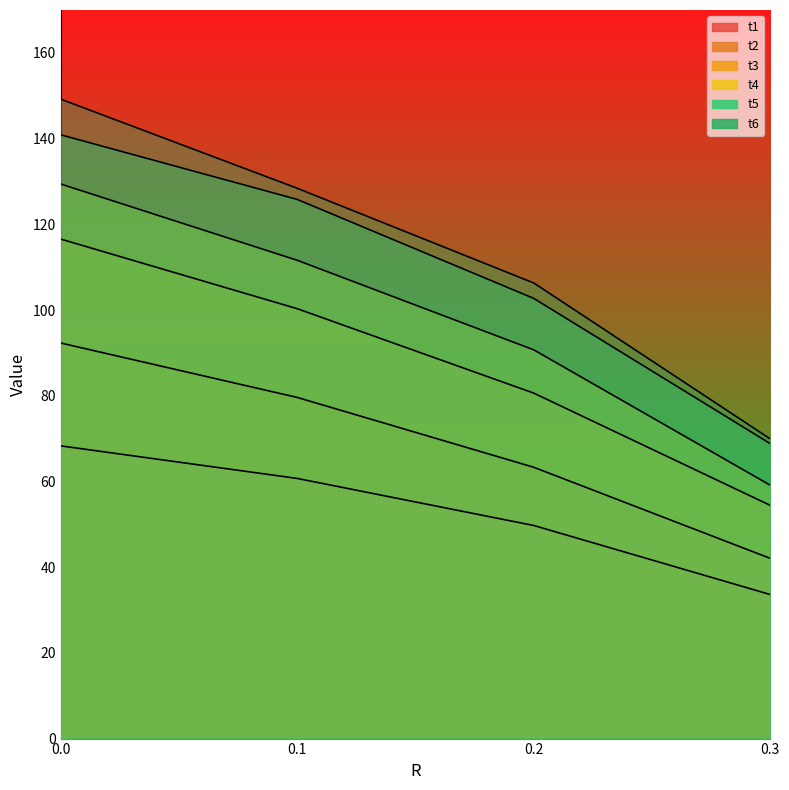

At which label is t2 closest to 67?

0.2